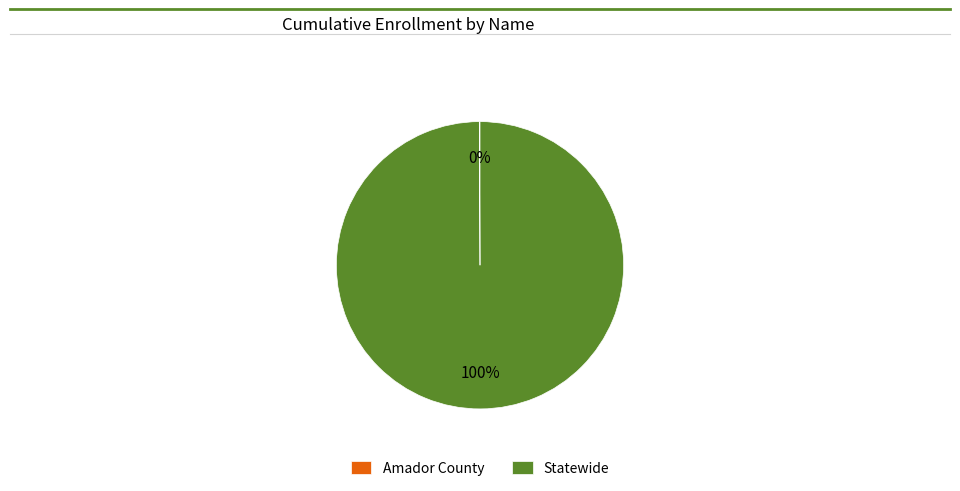

The Statewide slice represents 100% of the pie. True or false?

True